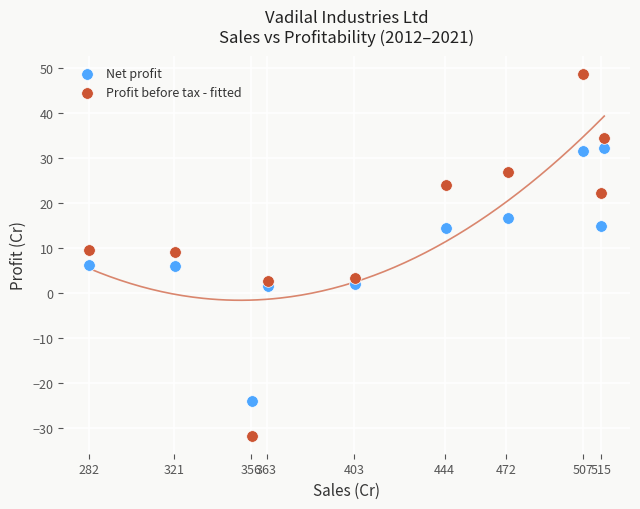

What are all the series names shown in the legend?

Net profit, Profit before tax - fitted